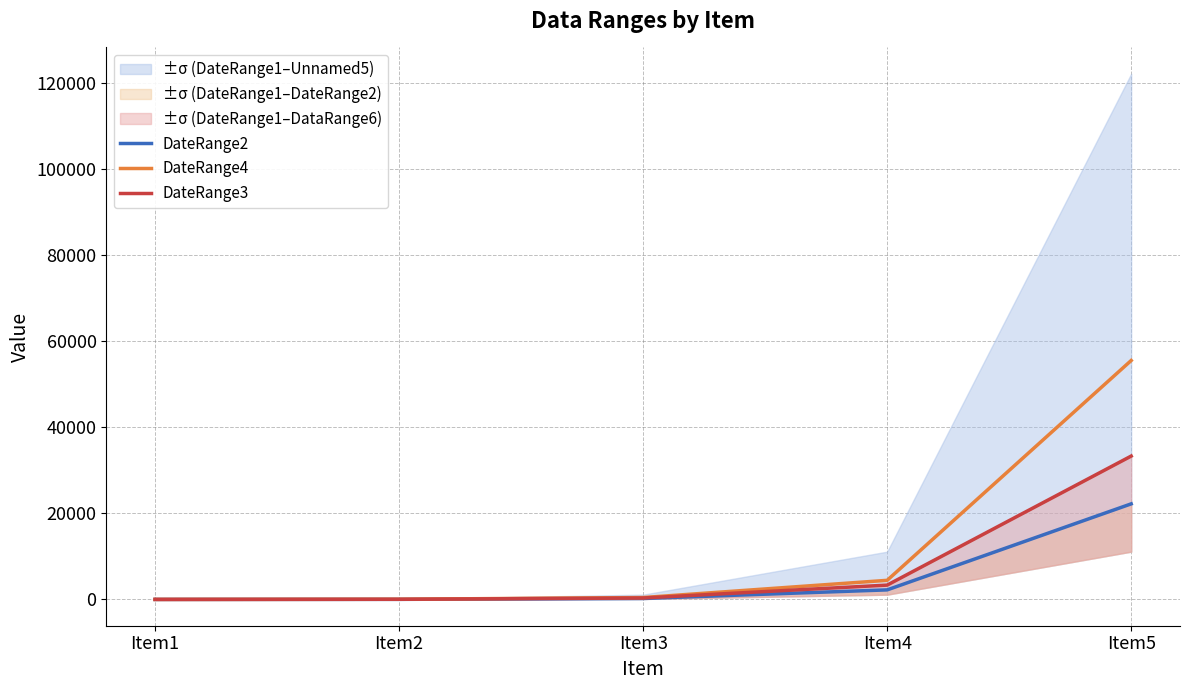

Between Item3 and Item5, which series saw the biggest shift?

DateRange4